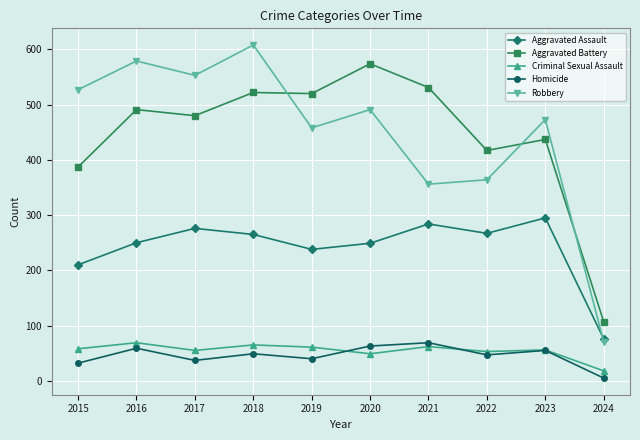

True or false: Aggravated Battery has more than 1 points higher than both neighbors.

True